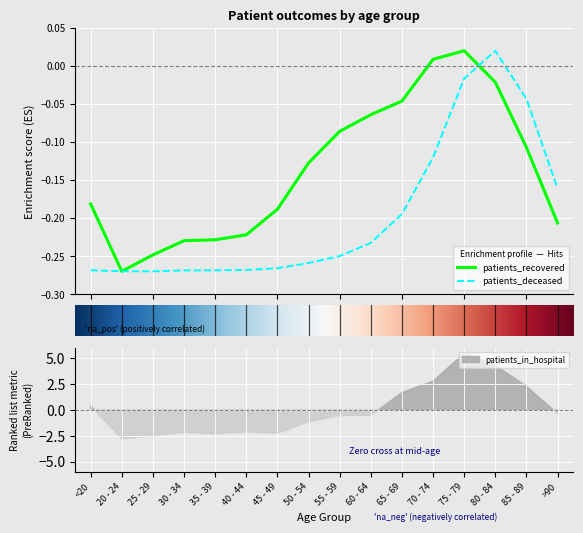

How many values in the patients_deceased series are below 0?

15